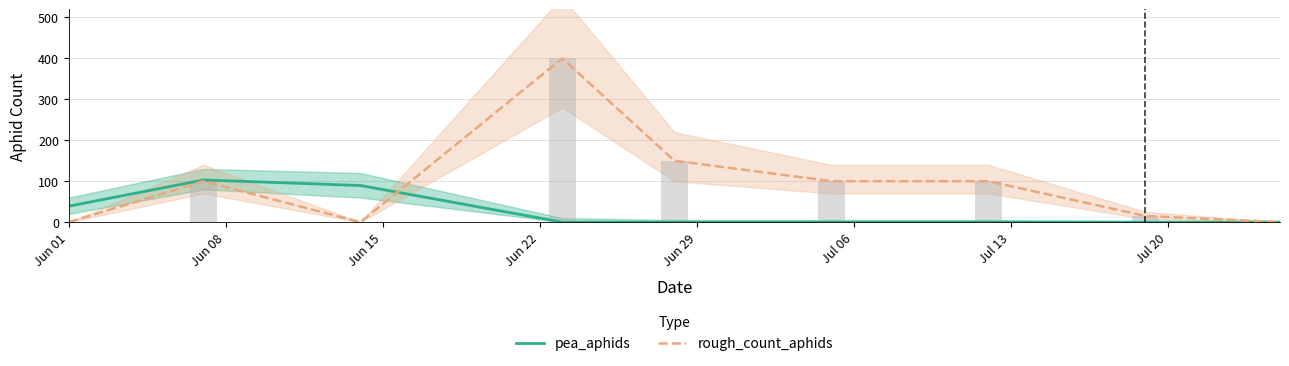

Rank the series by their average value, from highest to lowest.

rough_count_aphids, pea_aphids